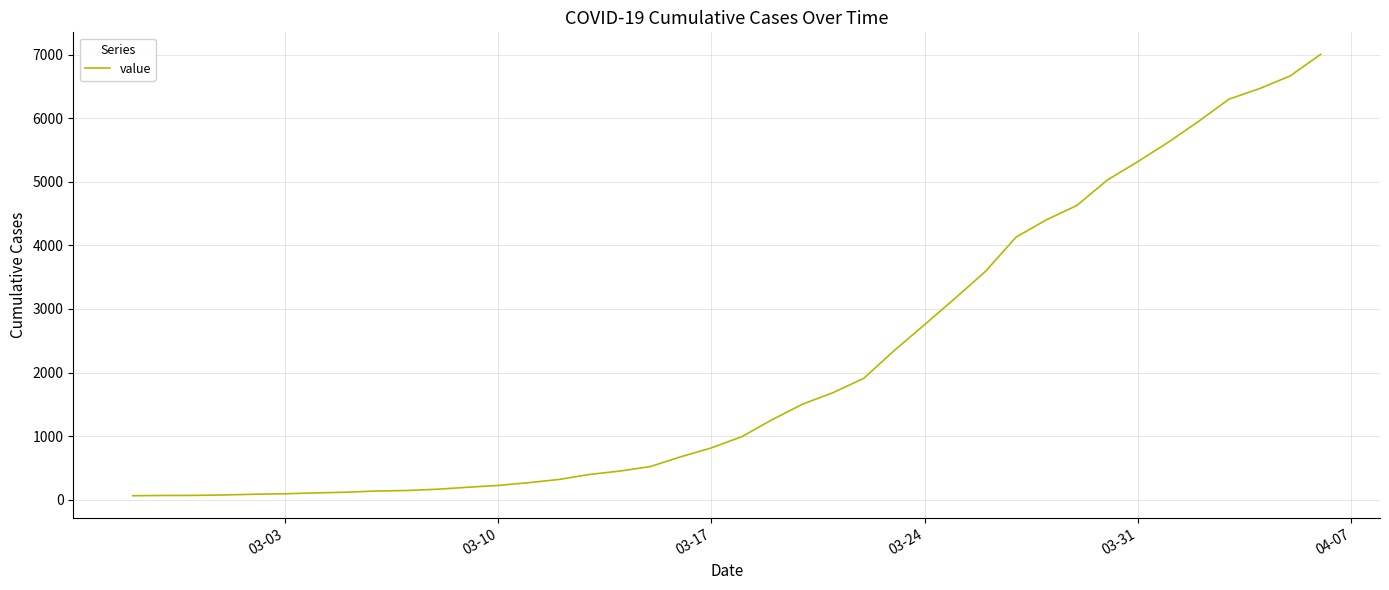

How many lines are shown in the chart?

1